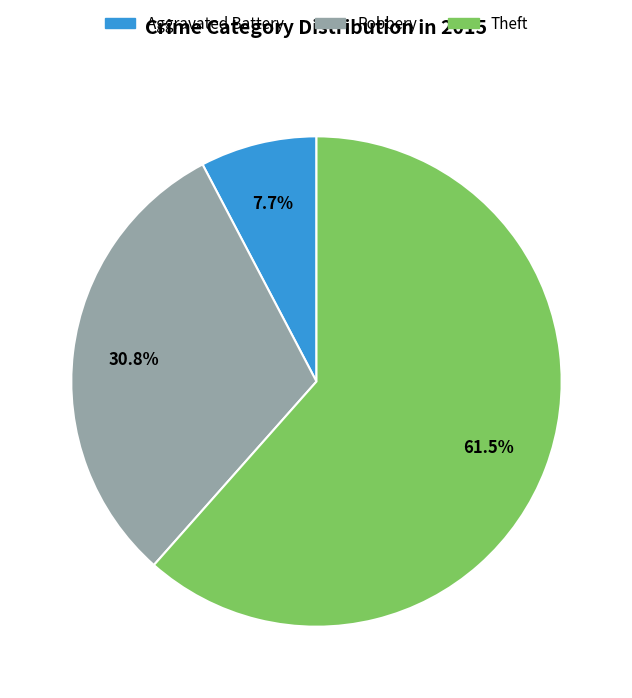

Rank the categories by value from lowest to highest.

Aggravated Battery, Robbery, Theft